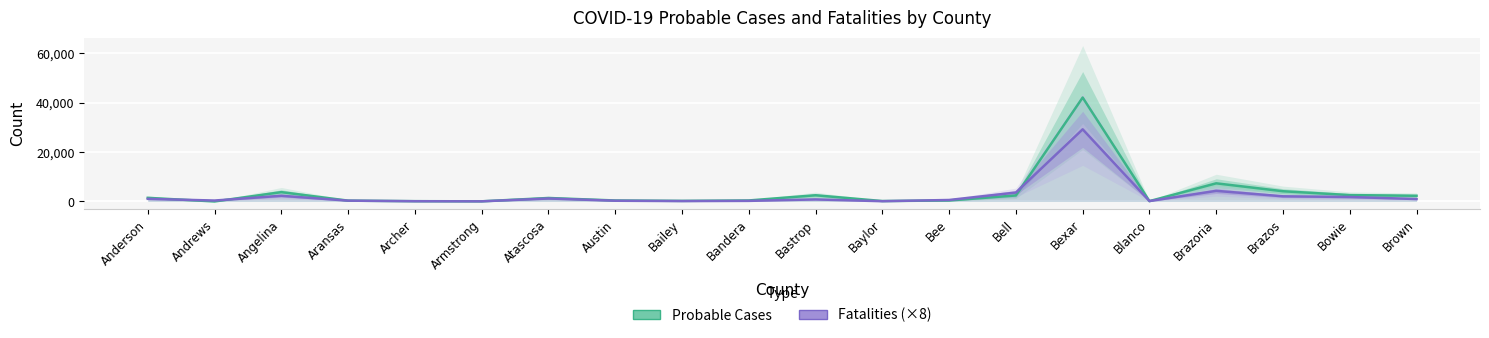

What is the greatest value displayed?

42109